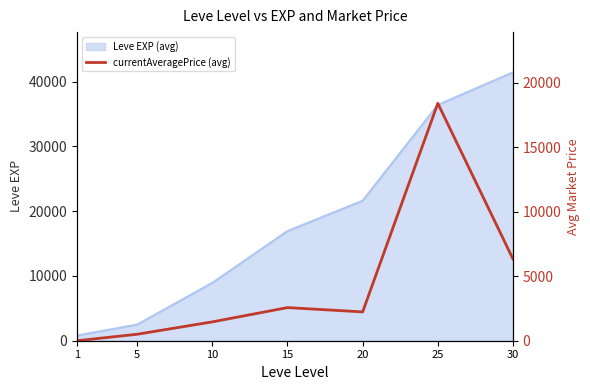

How many values are below 2233?

3